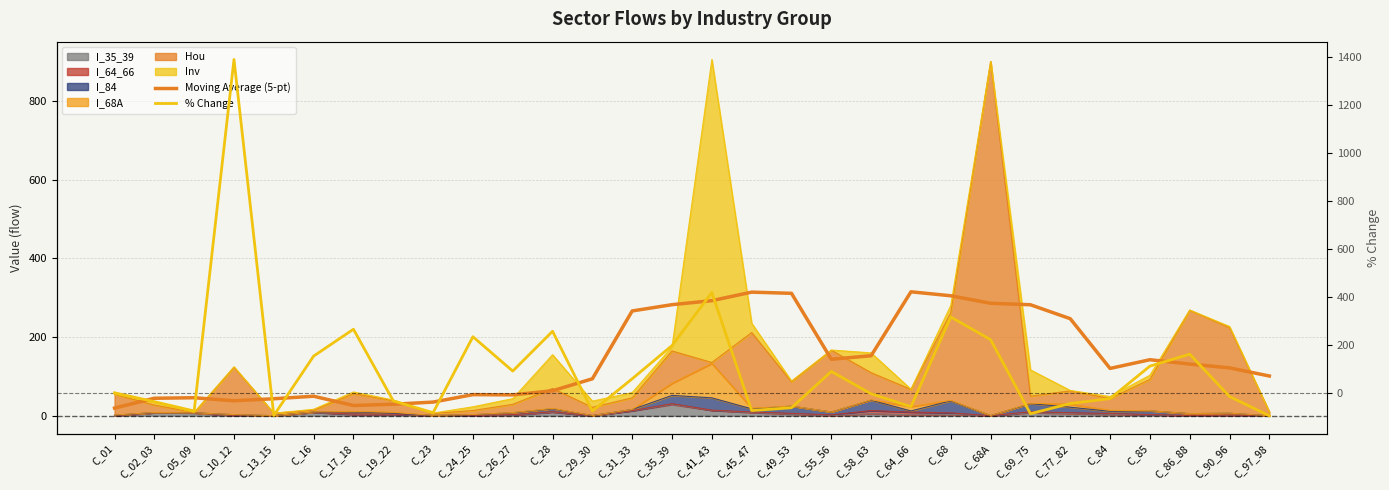

The value of % Change at C_84 is -24.2. True or false?

True